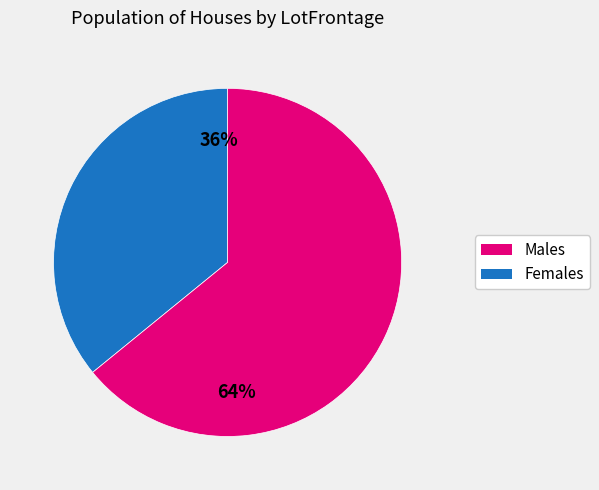

How many slices are in this pie chart?

2